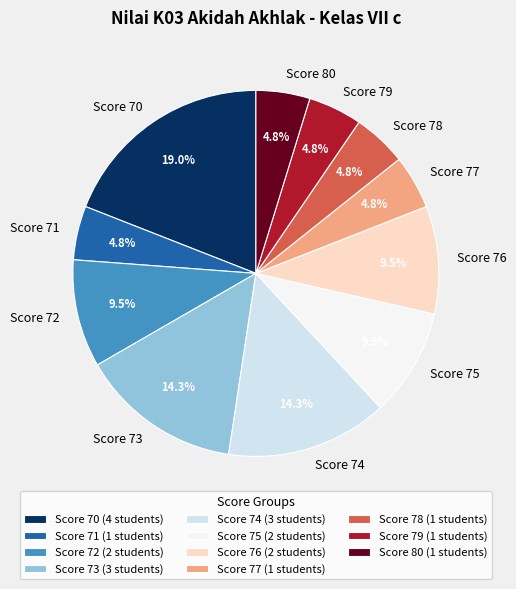

How many segments does this pie chart have?

11